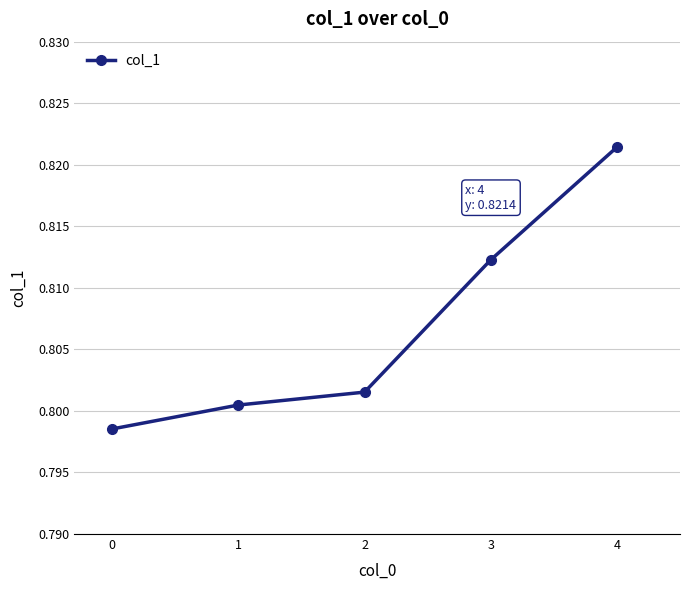

How many values are between 0 and 1?

5